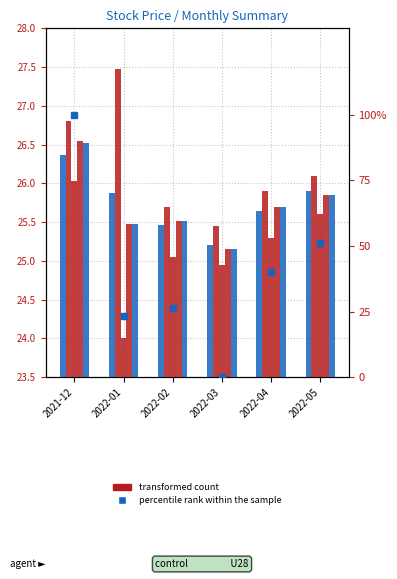

Rank the series at 2022-02 from highest to lowest value.

percentile rank within the sample, High, Close, Adj Close, Open, Low